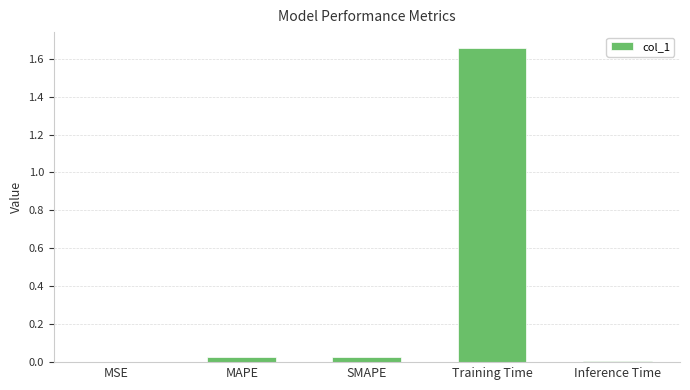

Which category has the highest value across all series?

Training Time